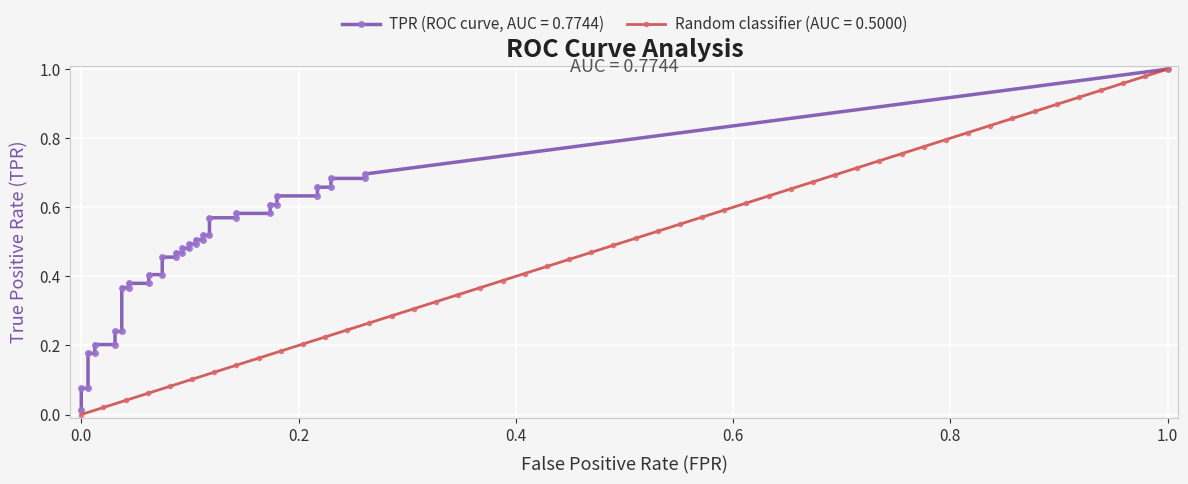

True or false: tpr has more than 0 points higher than both neighbors.

False